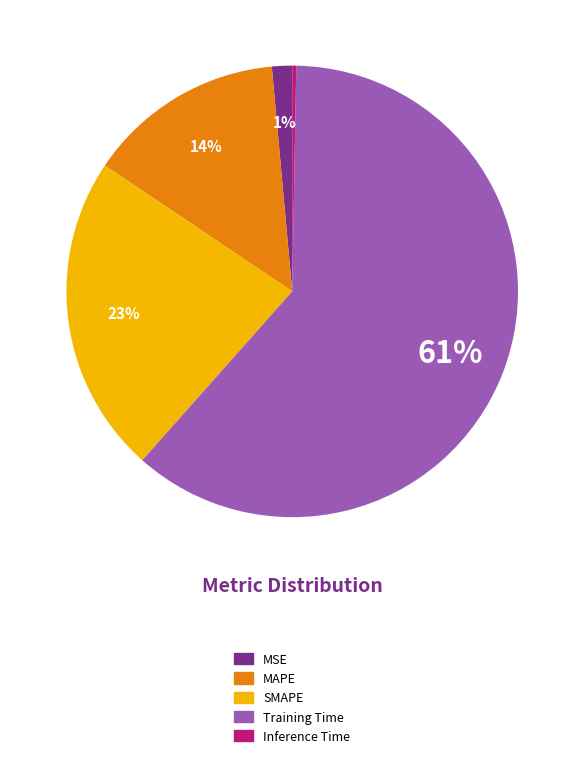

Which has a higher value, Training Time or SMAPE?

Training Time